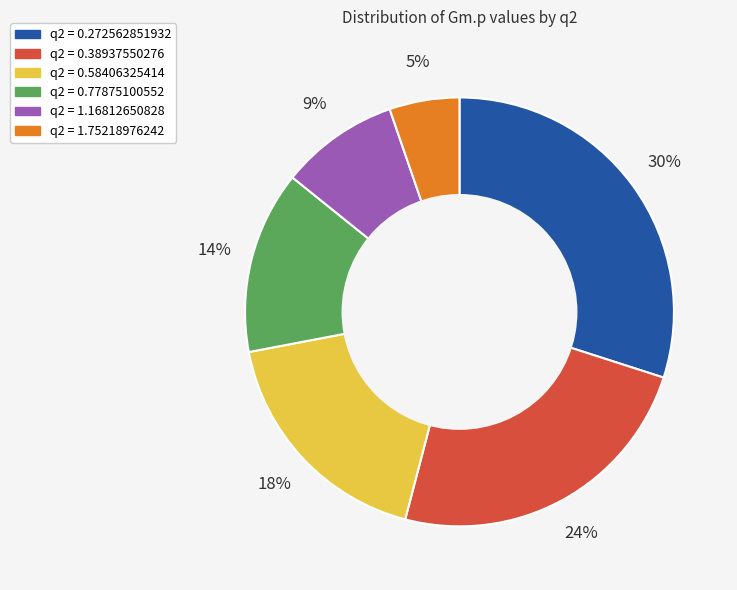

Is there any slice that represents more than half of the pie?

No